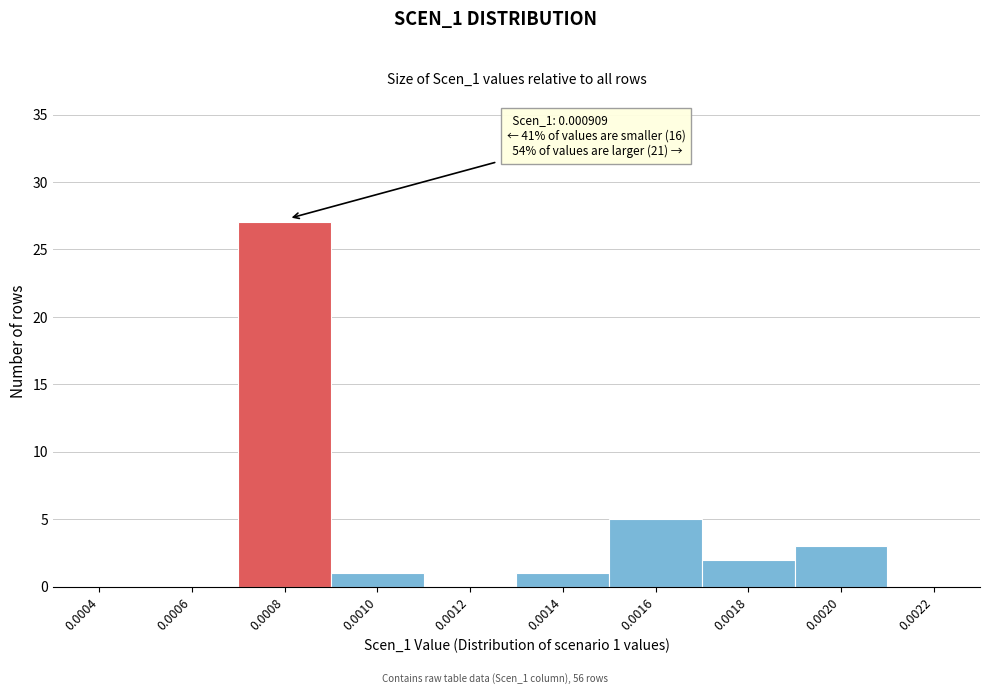

Reading left to right, transcribe all the data shown in this chart.

0.0004=0	0.0006=0	0.0008=27	0.0010=1	0.0012=0	0.0014=1	0.0016=5	0.0018=2	0.0020=3	0.0022=0